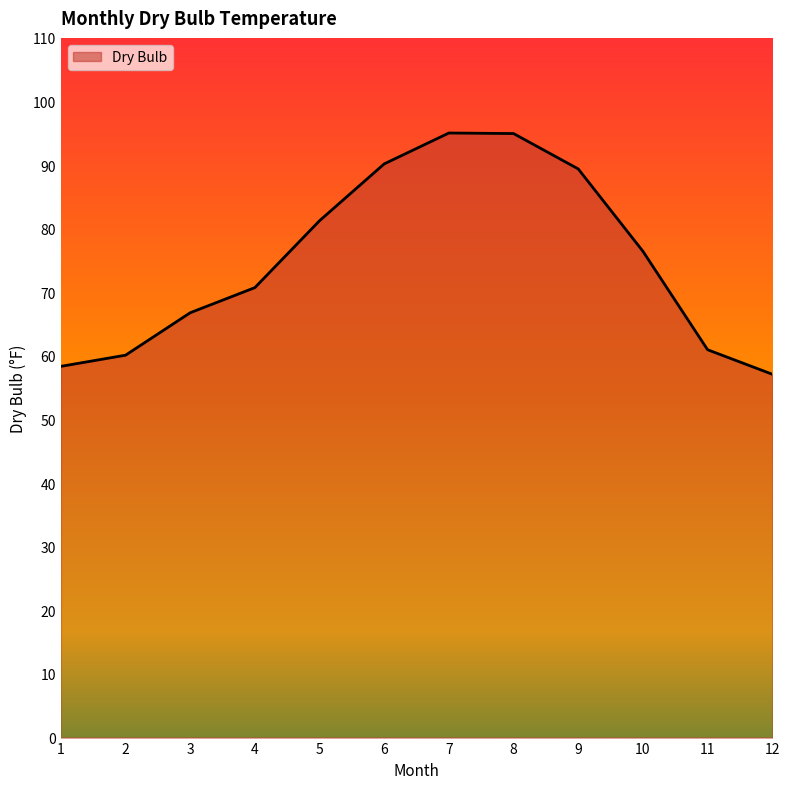

What is the smallest value displayed?

57.1